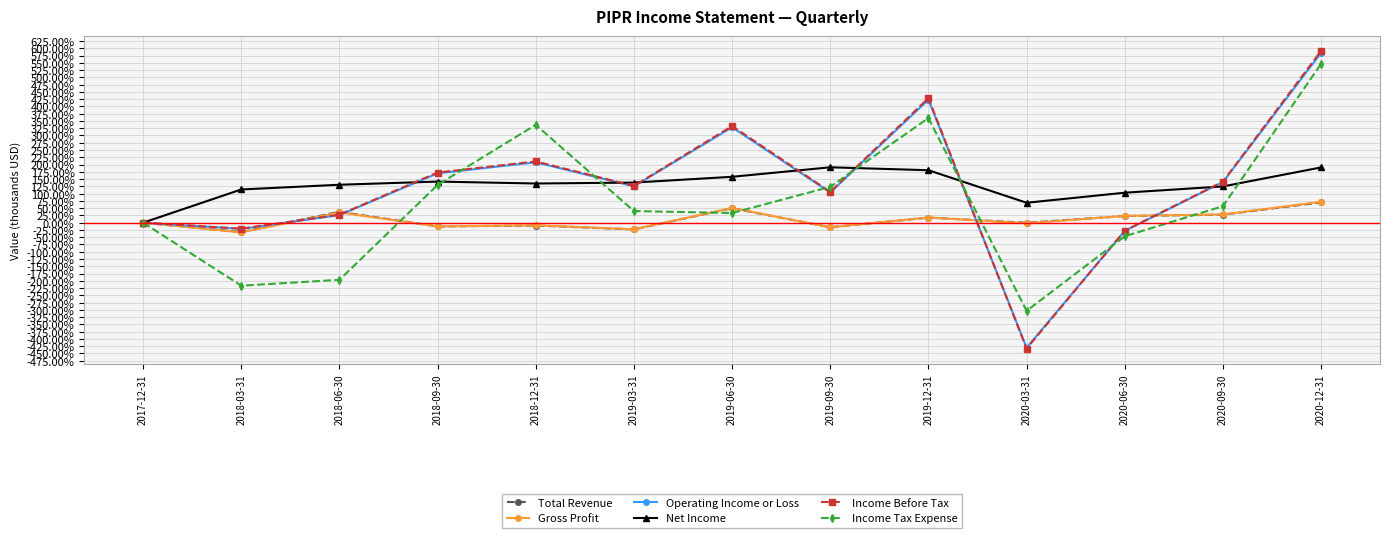

Where is the first local maximum for Income Tax Expense?

2018-12-31